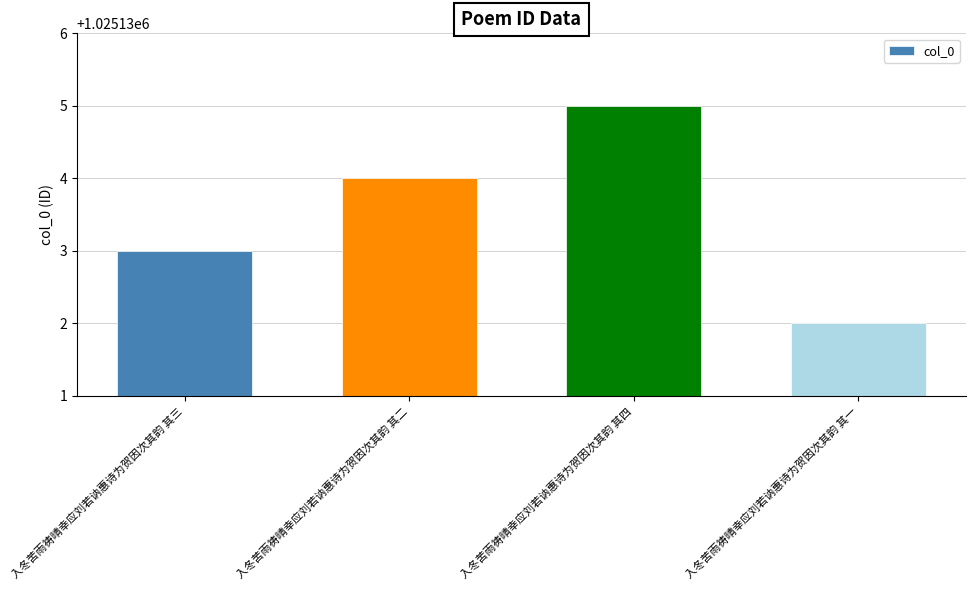

Does the chart contain any negative values?

No